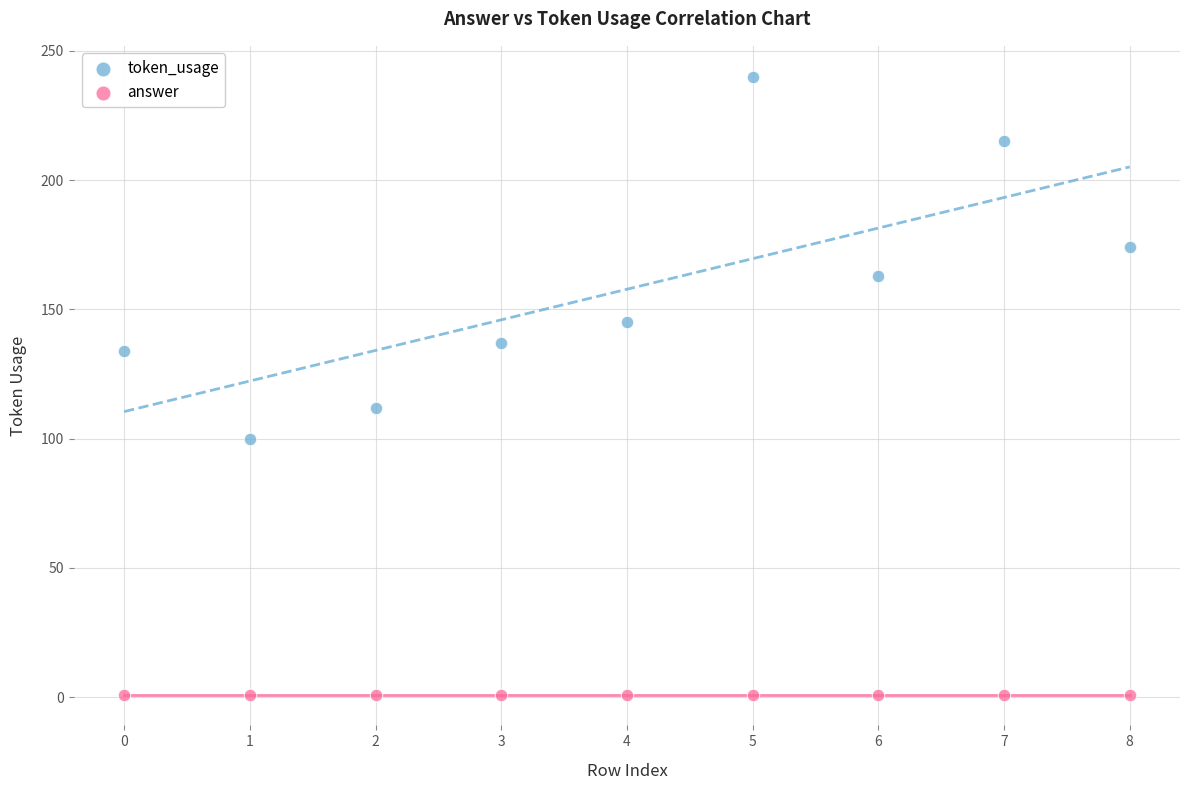

Which series contains the highest Y value?

token_usage